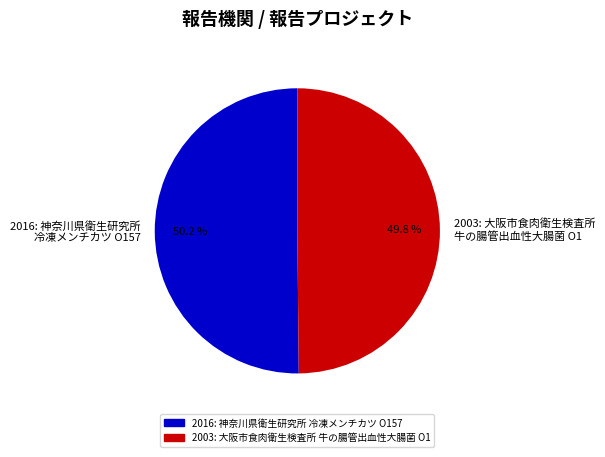

To the nearest percent, what percentage of the pie is 2016?

50%